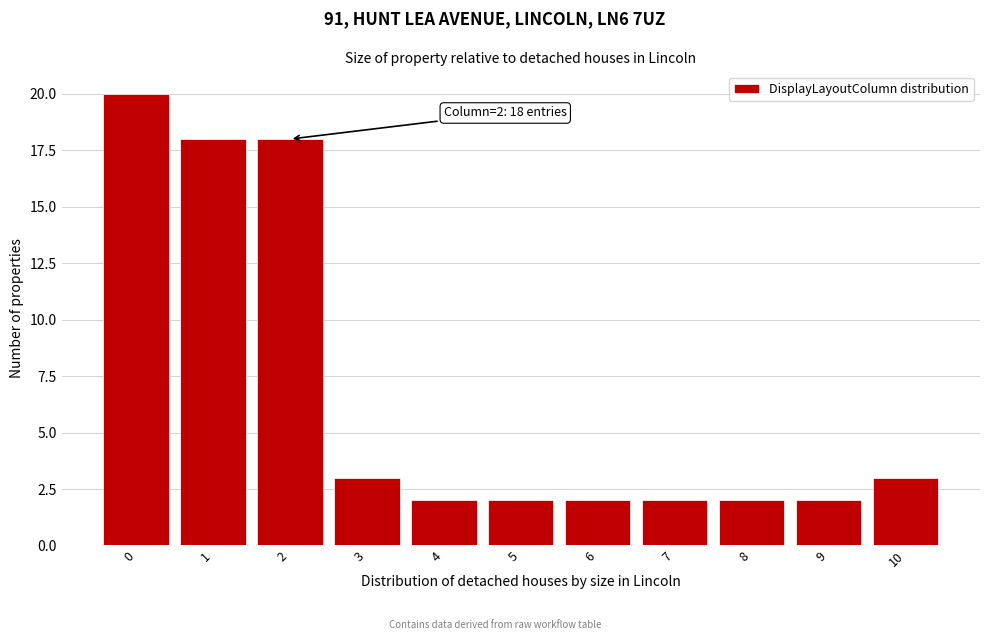

Reading left to right, extract all data points from this chart.

20	18	18	3	2	2	2	2	2	2	3